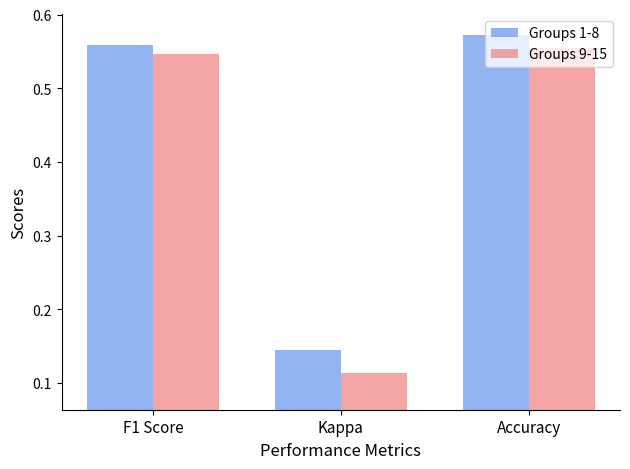

Rank the series by their average value, from highest to lowest.

Groups 1-8, Groups 9-15